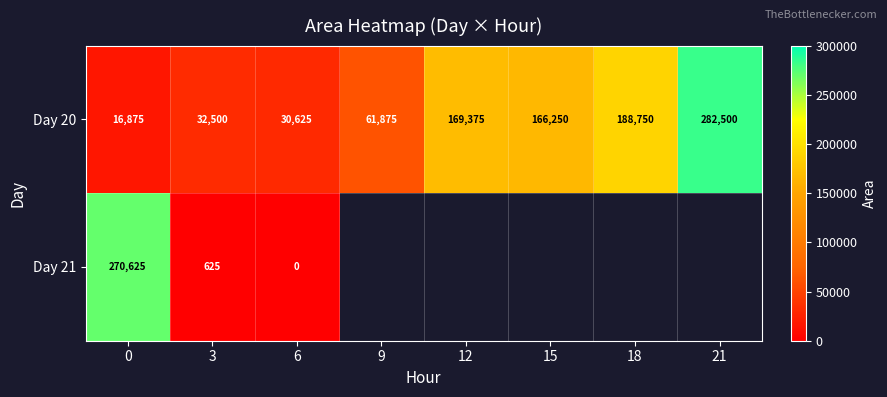

How many distinct data groups are displayed?

2